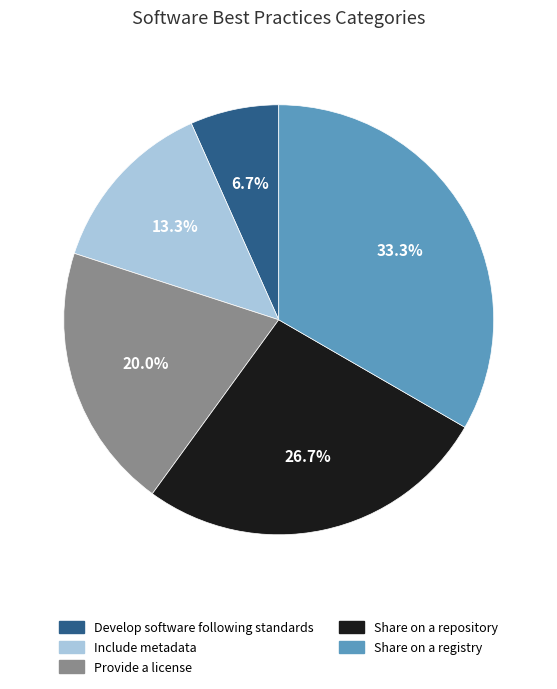

Which category has the smallest portion of the pie?

Develop software following standards